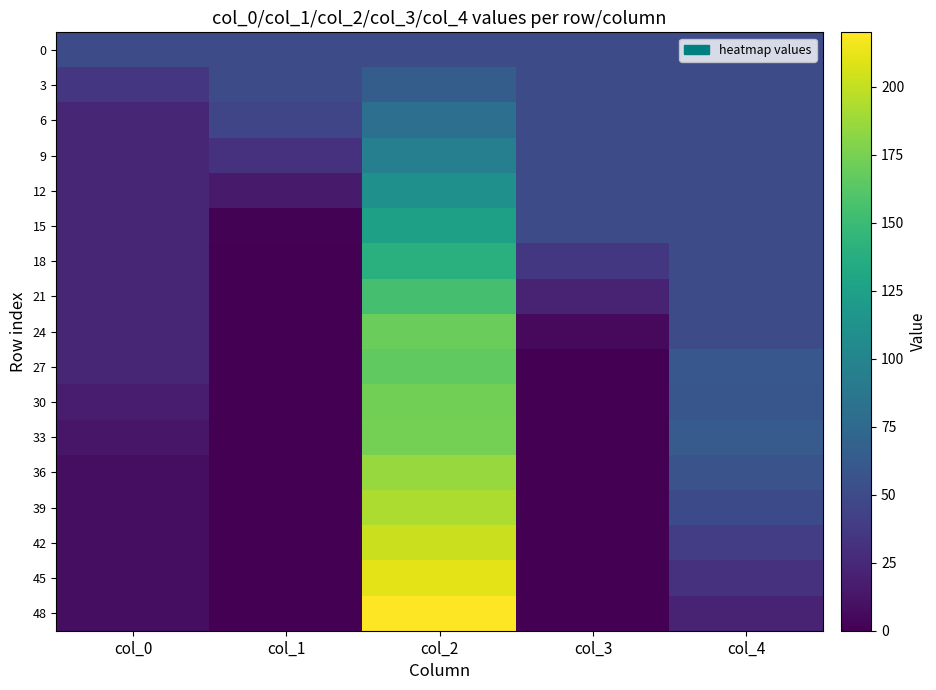

Reading left to right, list all the values displayed in this chart.

0: col_0=50	col_1=50	col_2=50	col_3=50	col_4=50
3: col_0=35	col_1=50	col_2=65	col_3=50	col_4=50
6: col_0=24	col_1=46	col_2=80	col_3=50	col_4=50
9: col_0=24	col_1=31	col_2=95	col_3=50	col_4=50
12: col_0=24	col_1=16	col_2=110	col_3=50	col_4=50
15: col_0=24	col_1=1	col_2=125	col_3=50	col_4=50
18: col_0=24	col_1=0	col_2=140	col_3=36	col_4=50
21: col_0=24	col_1=0	col_2=155	col_3=21	col_4=50
24: col_0=24	col_1=0	col_2=170	col_3=6	col_4=50
27: col_0=24	col_1=0	col_2=166	col_3=0	col_4=60
30: col_0=18	col_1=0	col_2=173	col_3=0	col_4=59
33: col_0=13	col_1=0	col_2=174	col_3=0	col_4=63
36: col_0=8	col_1=0	col_2=186	col_3=0	col_4=56
39: col_0=8	col_1=0	col_2=193	col_3=0	col_4=49
42: col_0=8	col_1=0	col_2=202	col_3=0	col_4=40
45: col_0=8	col_1=0	col_2=211	col_3=0	col_4=31
48: col_0=8	col_1=0	col_2=220	col_3=0	col_4=22